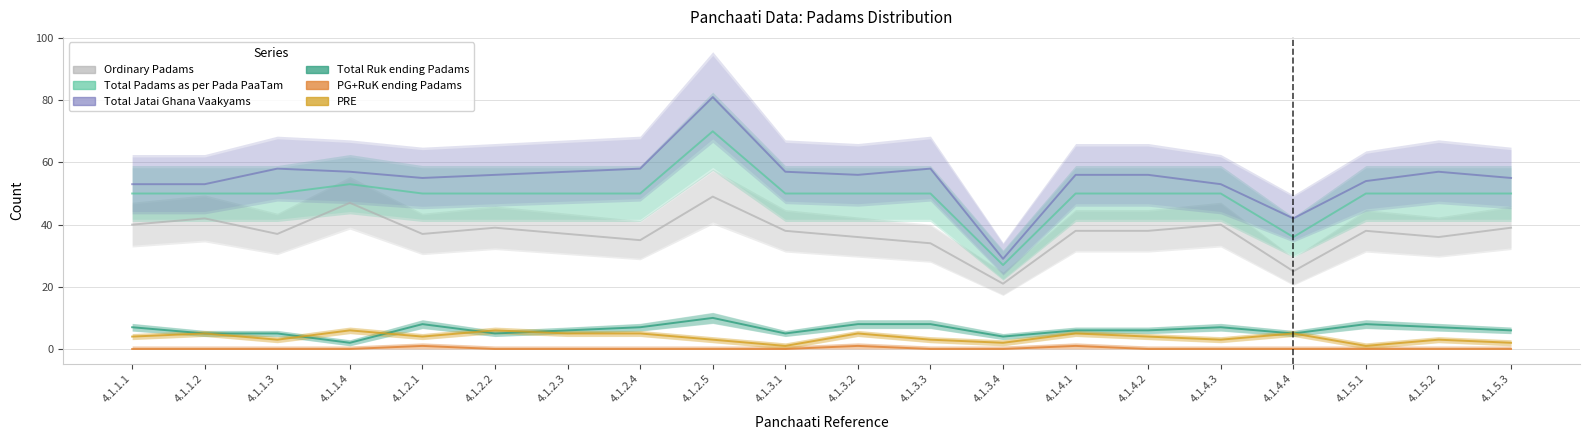

How many data points in Total Padams as per Pada PaaTam are above 50?

2